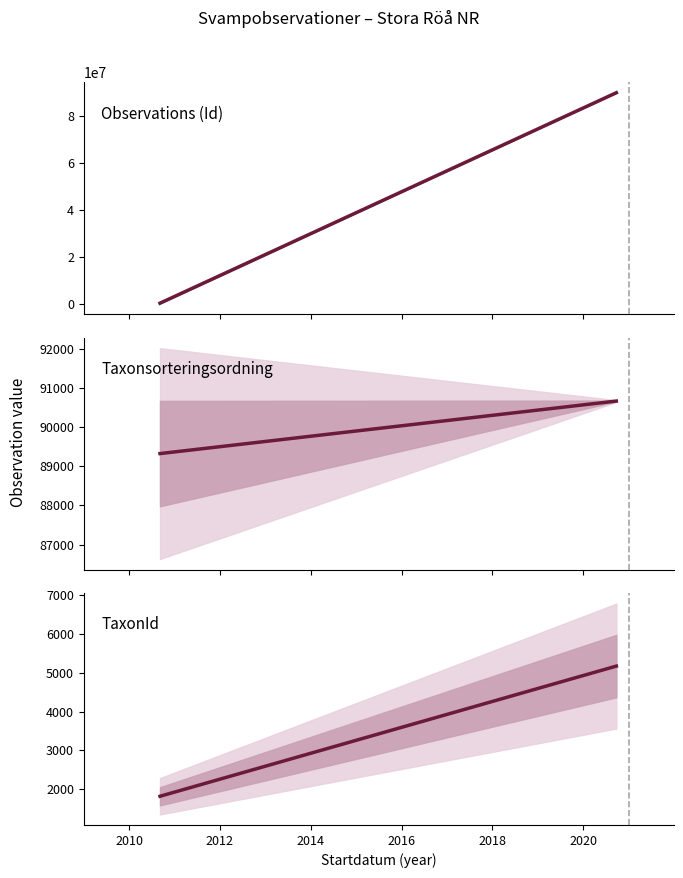

What is the value of the TaxonId point at the 1st from the left?

1826.0